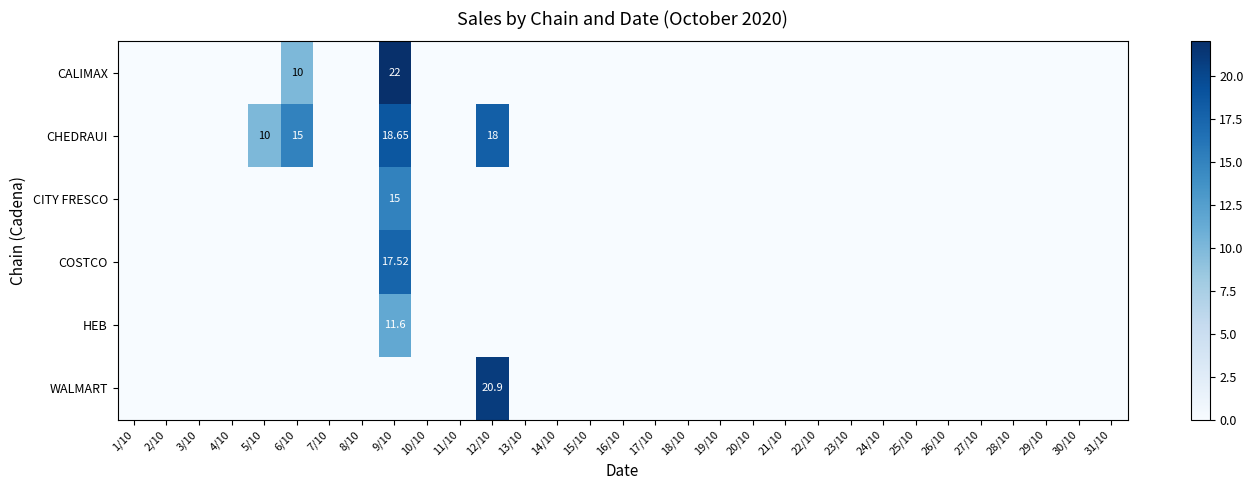

At which label is CITY FRESCO closest to 7?

1/10